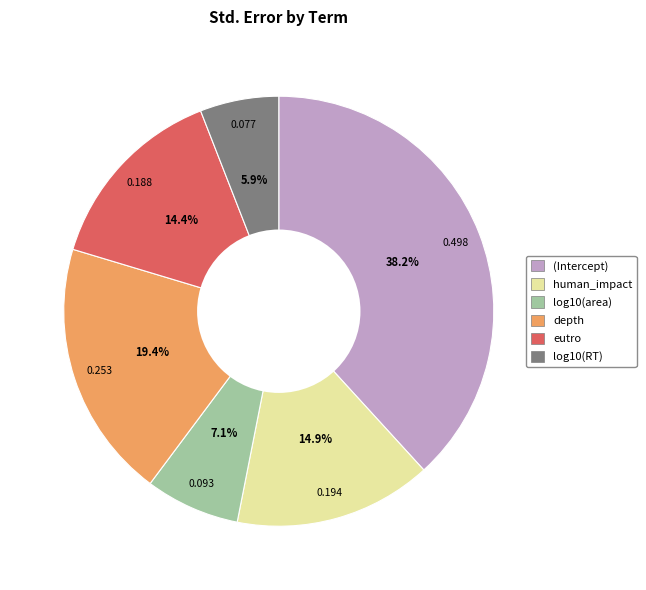

To the nearest percent, what is the difference between the depth and (Intercept) slice percentages?

19%